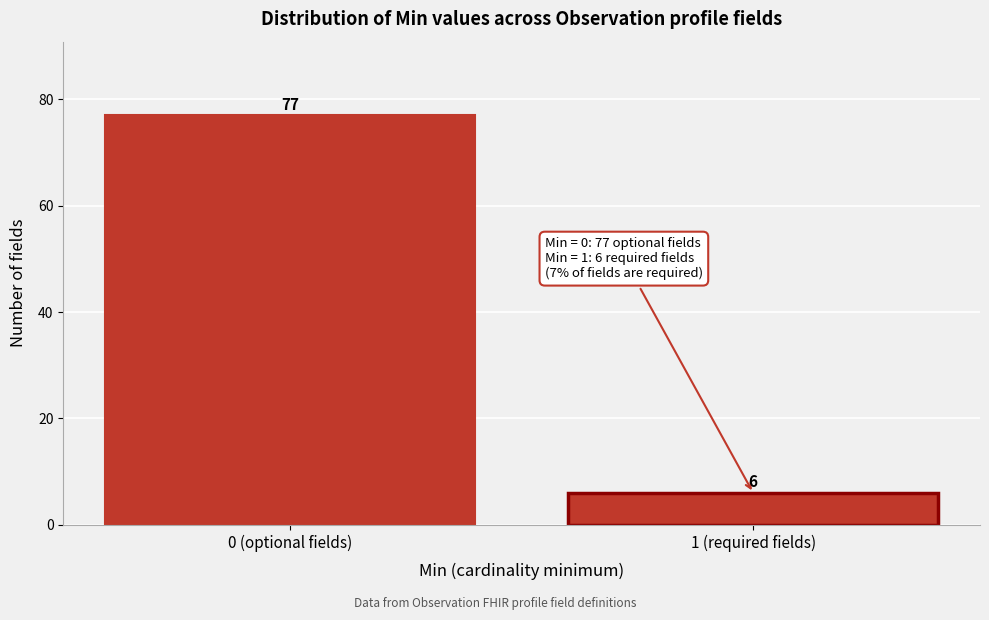

Reading left to right, transcribe all the data shown in this chart.

77	6